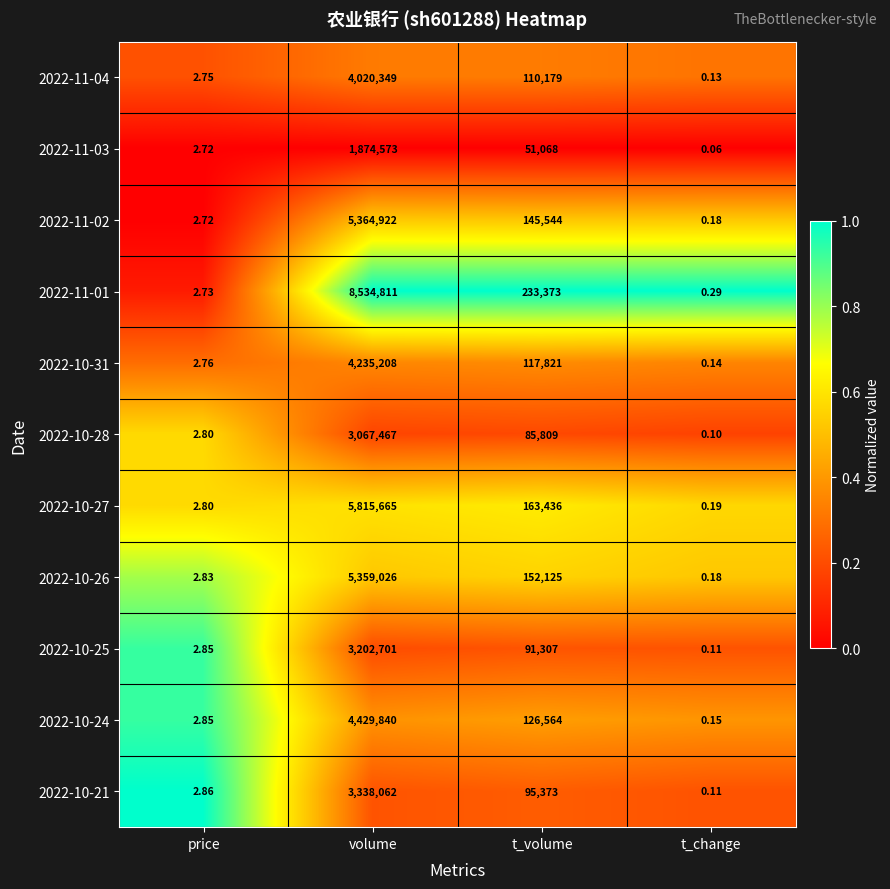

Which series has the widest spread of values?

2022-11-01